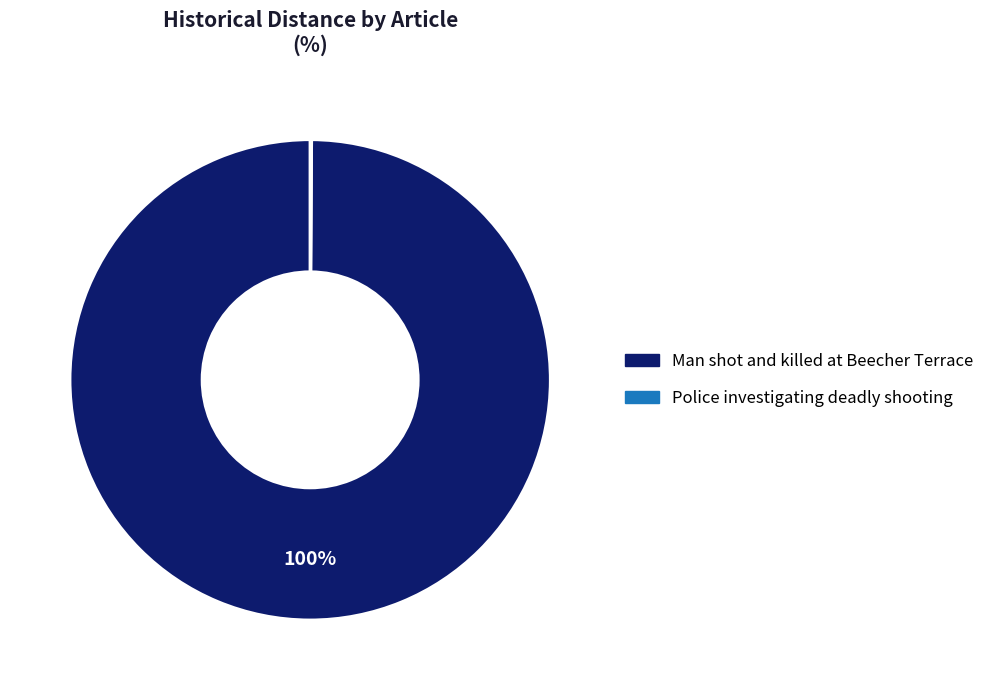

To the nearest percent, what is the average slice percentage?

50%